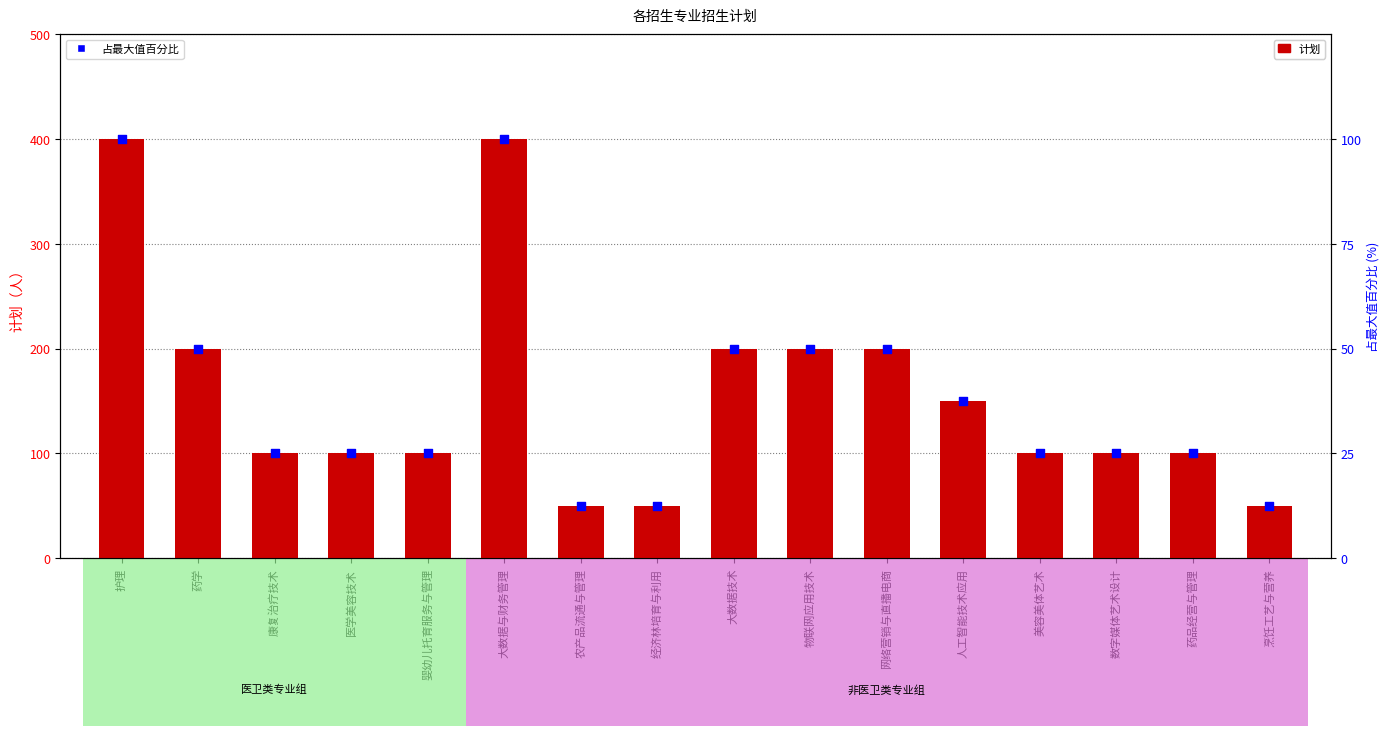

Which series has the widest spread of Y values?

计划